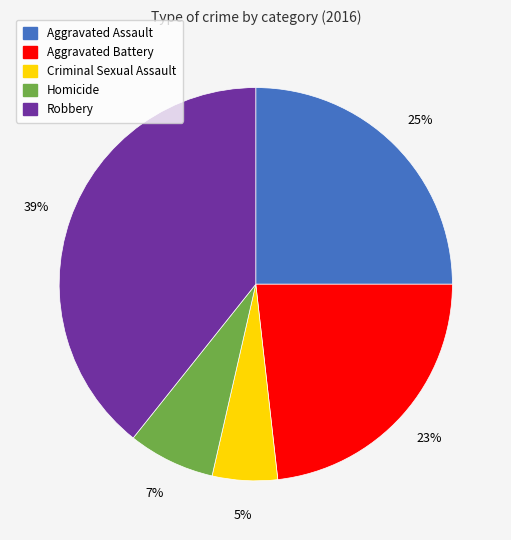

True or false: Homicide accounts for 19% of the total.

False